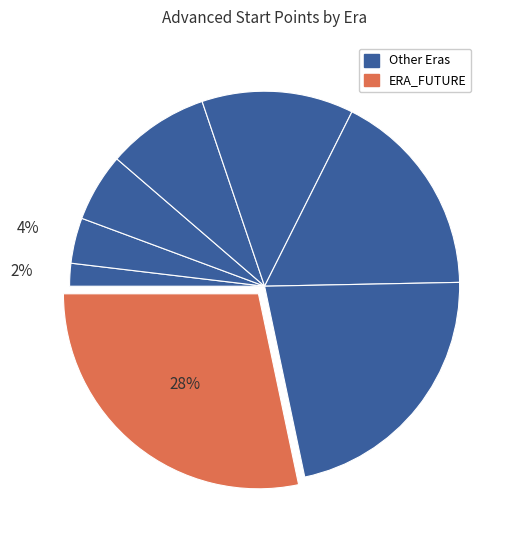

Count the number of slices in the pie.

8